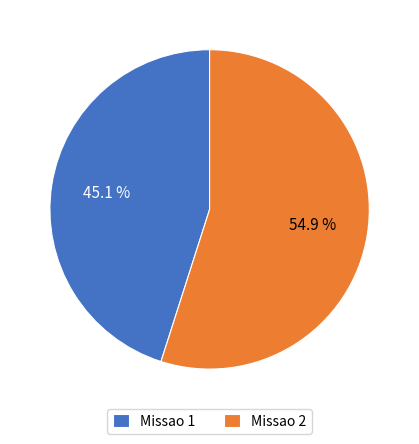

To the nearest percent, what is the difference between the largest and smallest slice percentages?

10%